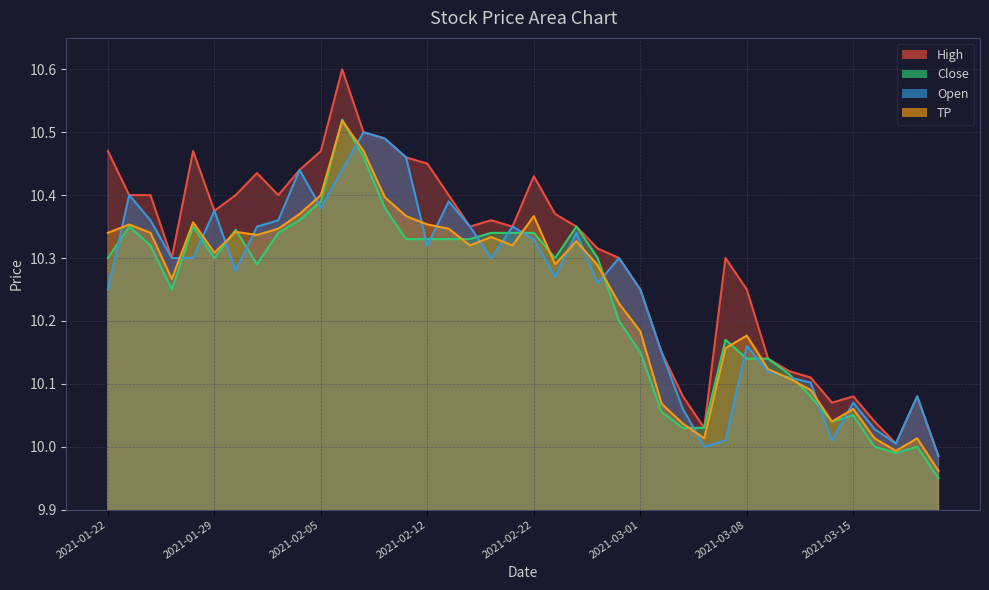

What is the label of the 19th point from the right?

2021-02-23